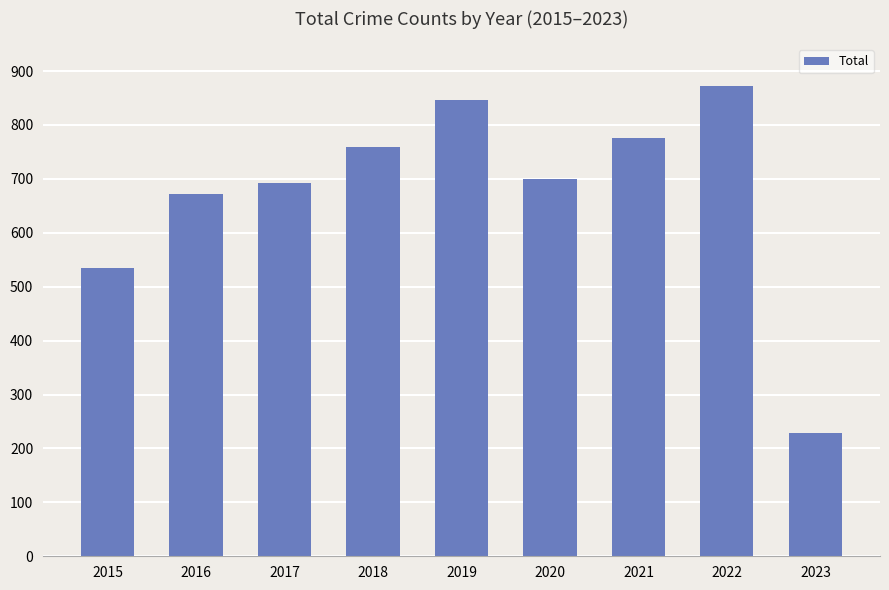

What is the sum of all values?

6083